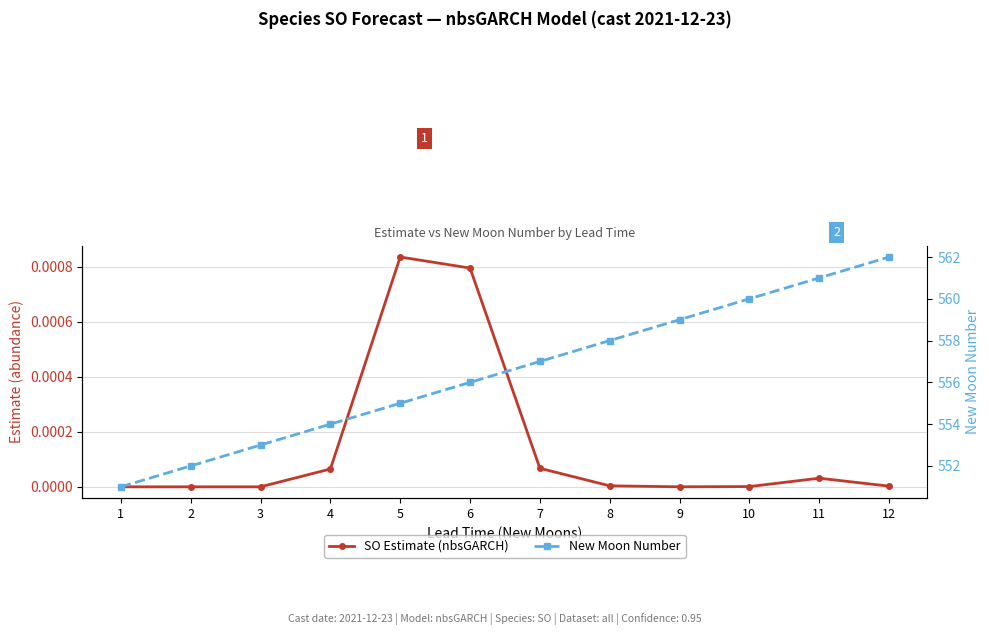

True or false: New Moon Number has more than 0 points higher than both neighbors.

False